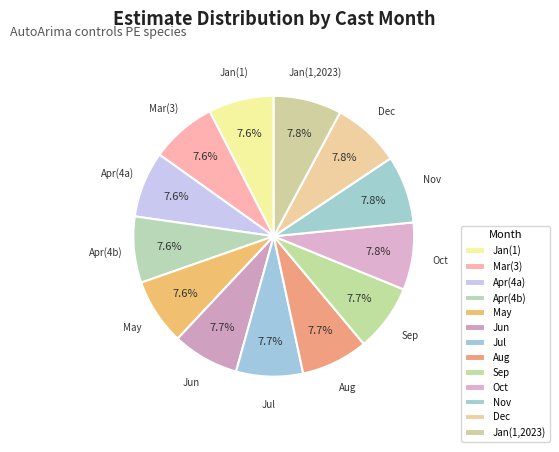

How many slices are in this pie chart?

13